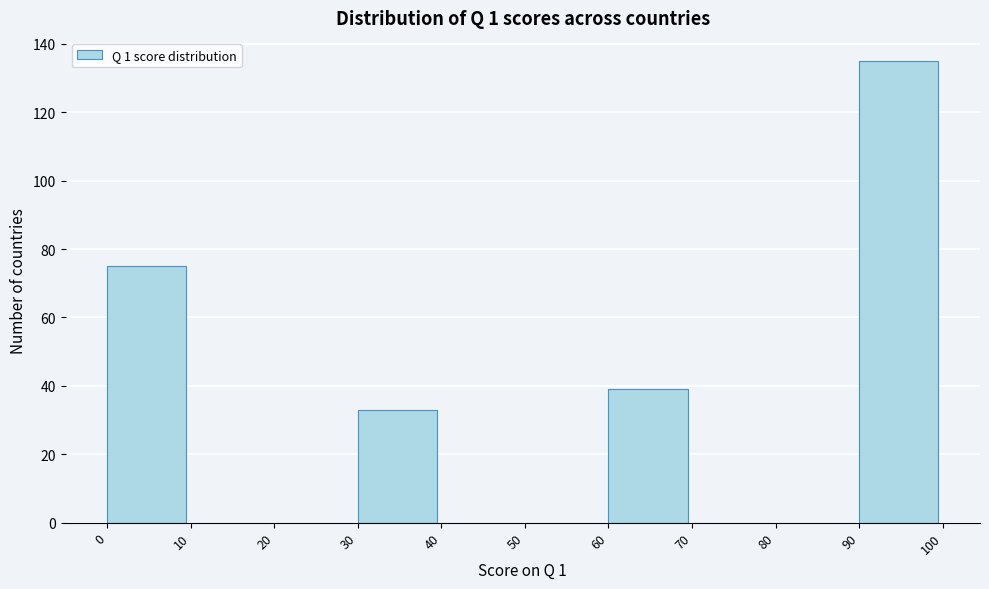

Reading left to right, list every bar in this chart as the range it spans on the x-axis followed by its height. The values are not printed on the chart, so give them approximately, as read against the axis.

0 to 10: 76
10 to 20: 0
20 to 30: 0
30 to 40: 34
40 to 50: 0
50 to 60: 0
60 to 70: 40
70 to 80: 0
80 to 90: 0
90 to 100: 136